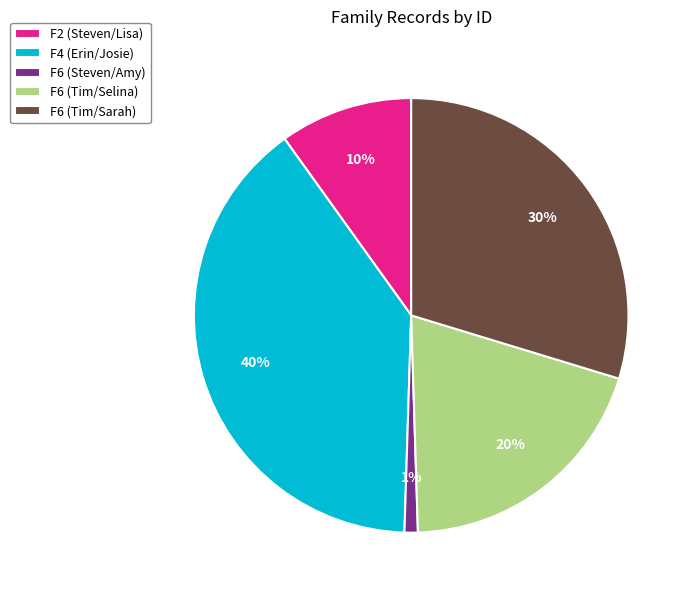

True or false: F6 (Steven/Amy) accounts for 11% of the total.

False